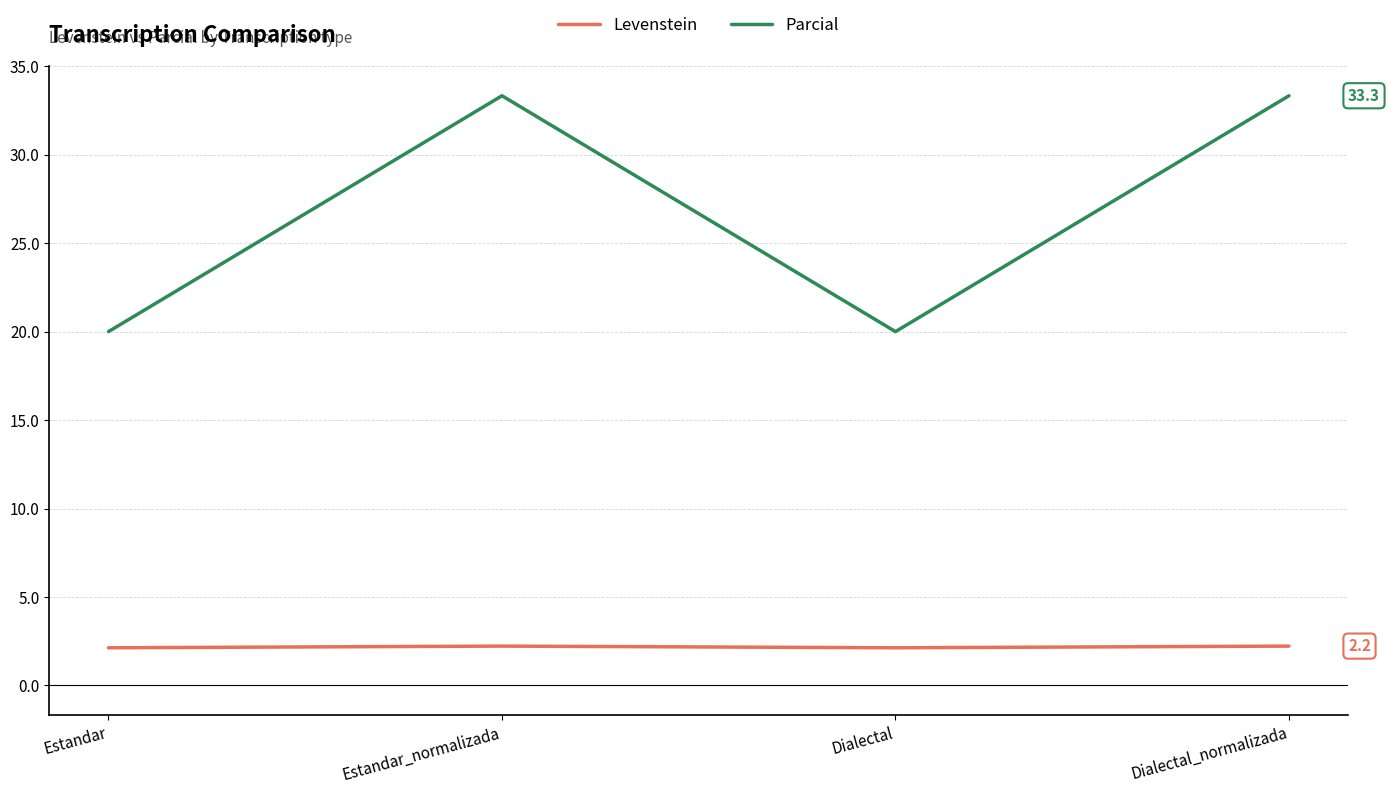

True or false: Parcial has a value of 59.1 at Estandar_normalizada.

False